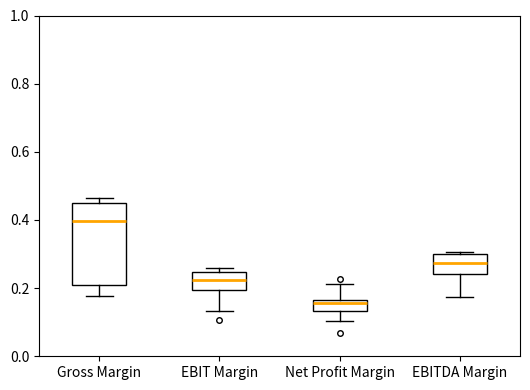

Where is the lower edge of the box for EBITDA Margin on the y-axis? The values are not printed on the chart, so give them approximately, as read against the axis.

0.24